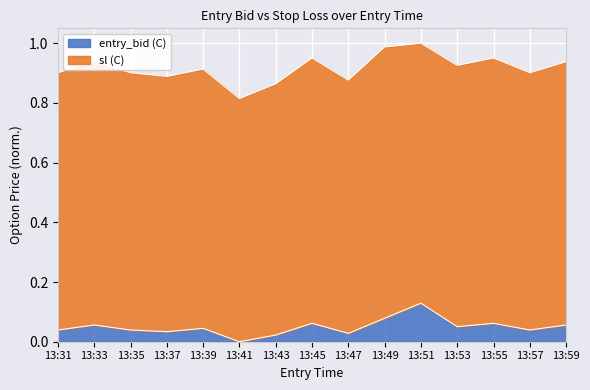

What is the spread (max minus min) of values at 13:37?

0.9